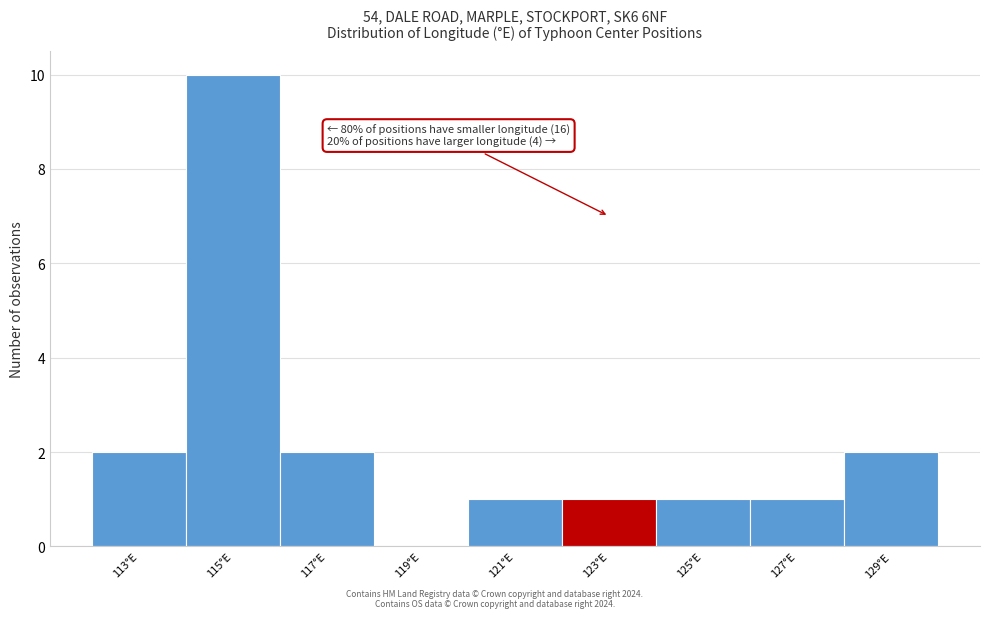

Reading left to right, what are all the values shown in this chart?

113°E=2	115°E=10	117°E=2	119°E=0	121°E=1	123°E=1	125°E=1	127°E=1	129°E=2